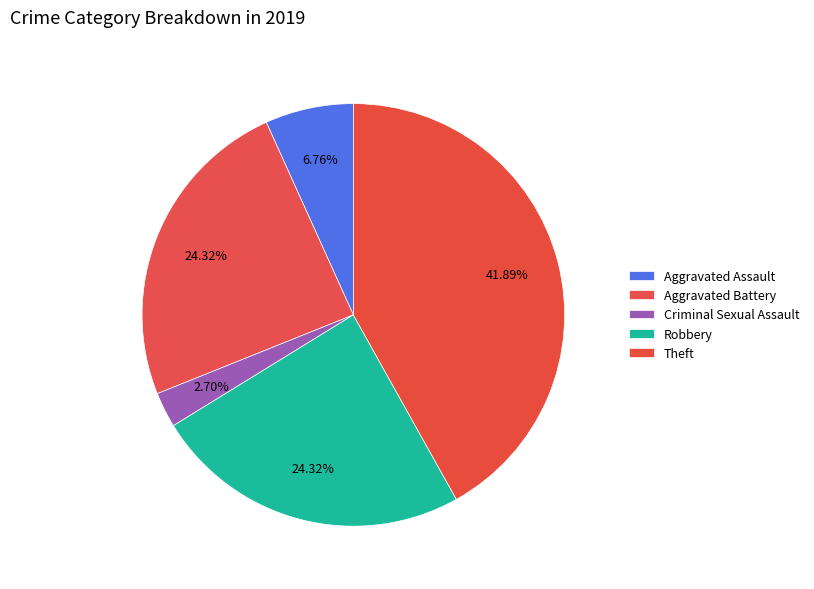

Count the number of slices in the pie.

5